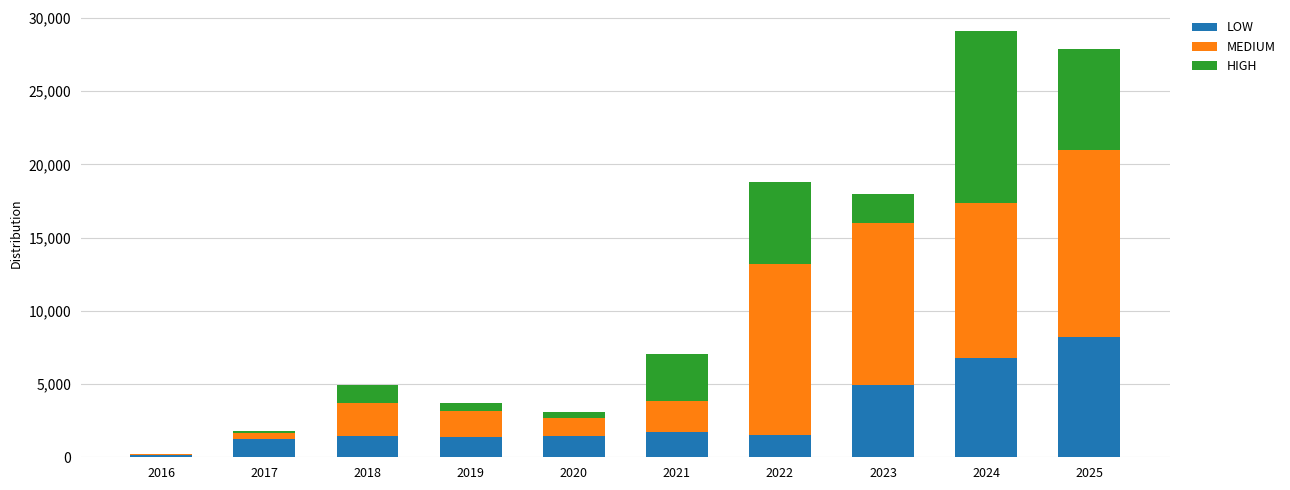

What is the sum of all LOW values?

28784.0